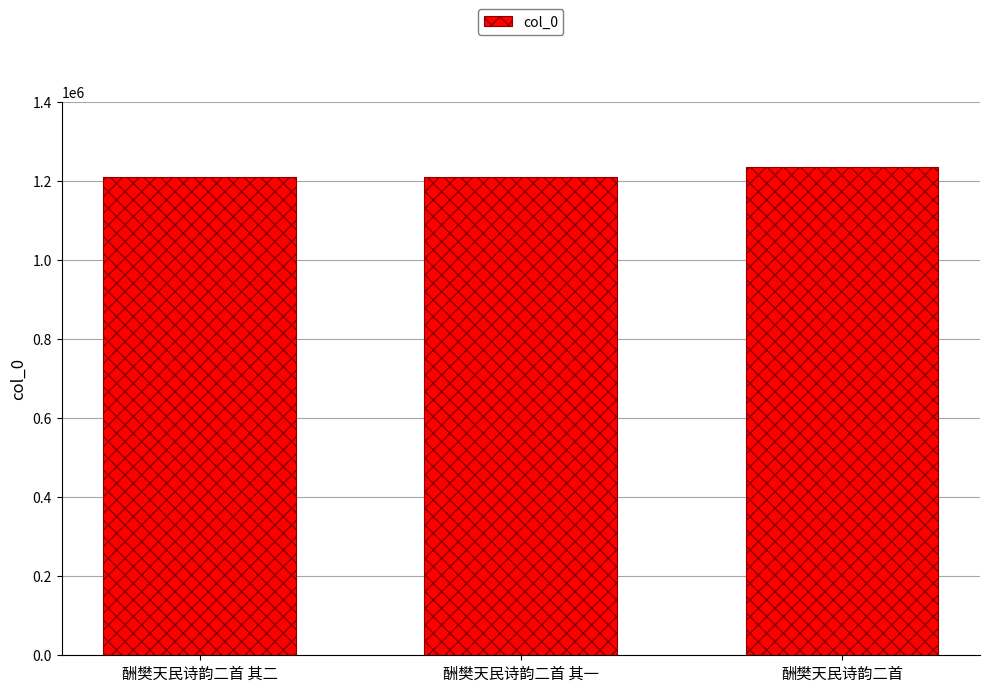

What is the sum of all values?

3654510